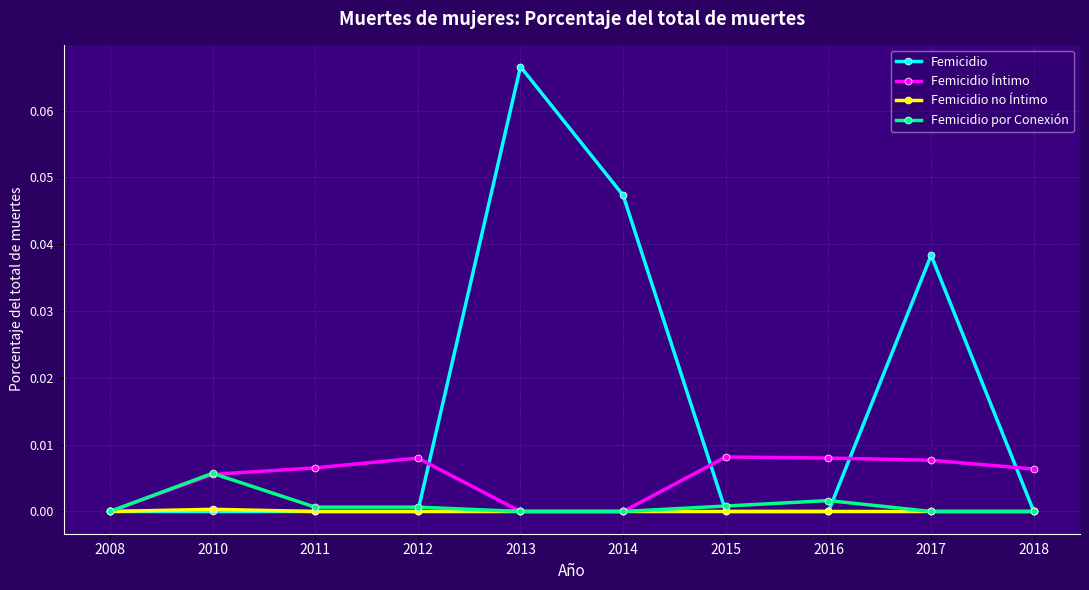

At which label does Femicidio por Conexión reach its peak?

2010